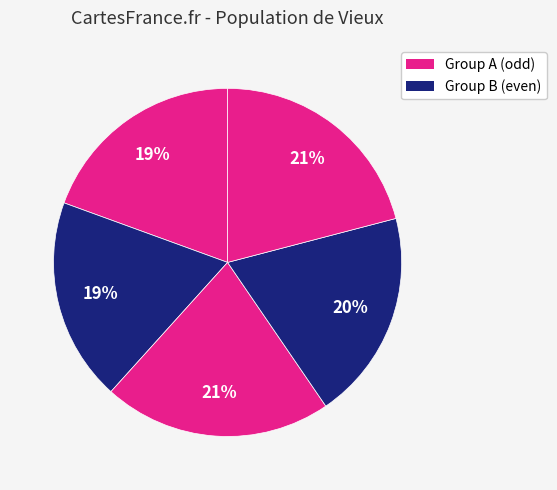

How many segments does this pie chart have?

5